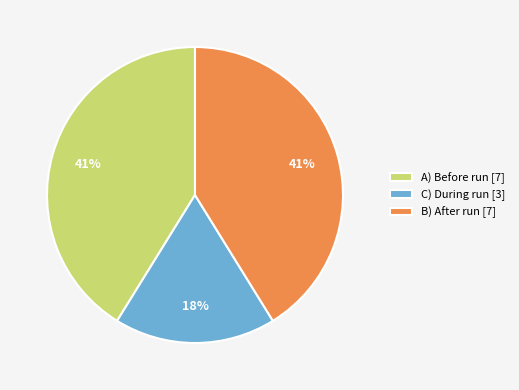

To the nearest percent, what is the combined percentage of A) Before run and C) During run?

59%